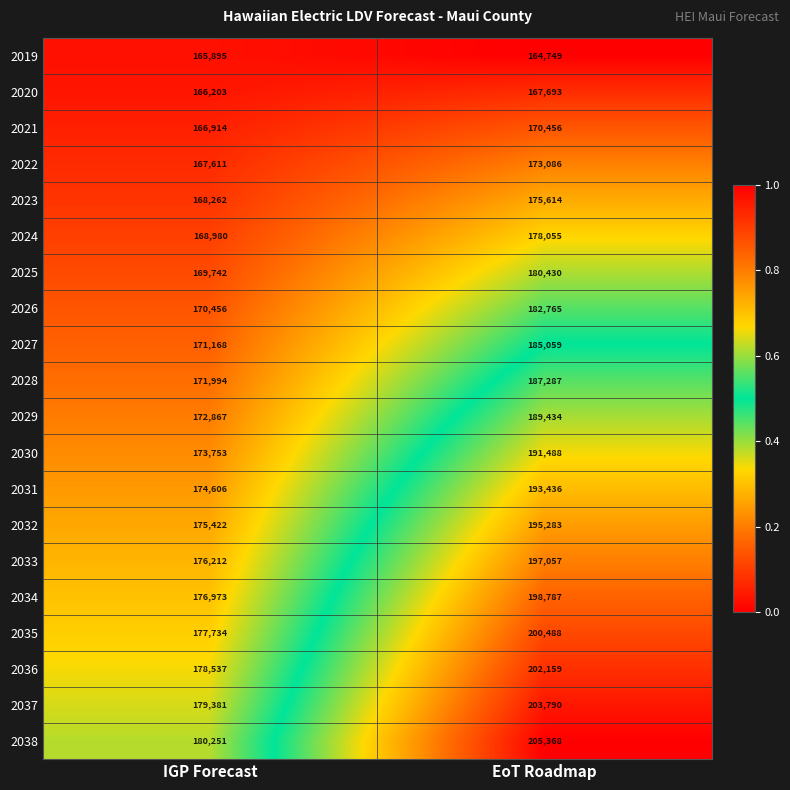

How many categories are shown in the chart?

2